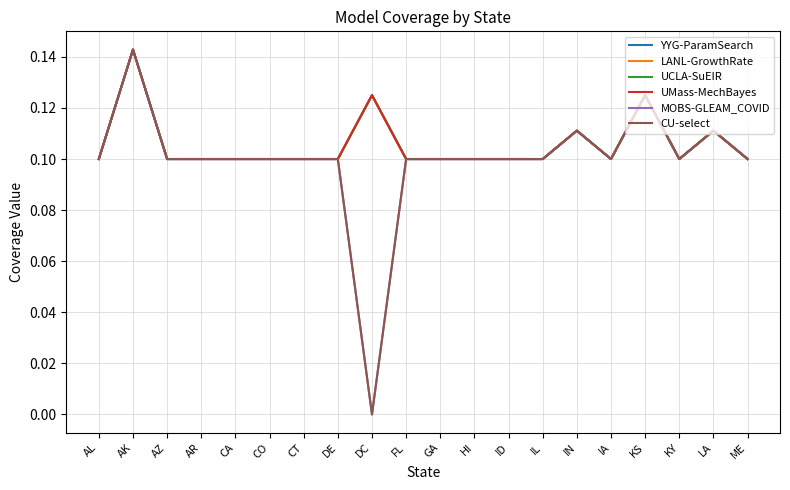

How many LANL-GrowthRate values are between 0 and 1?

20